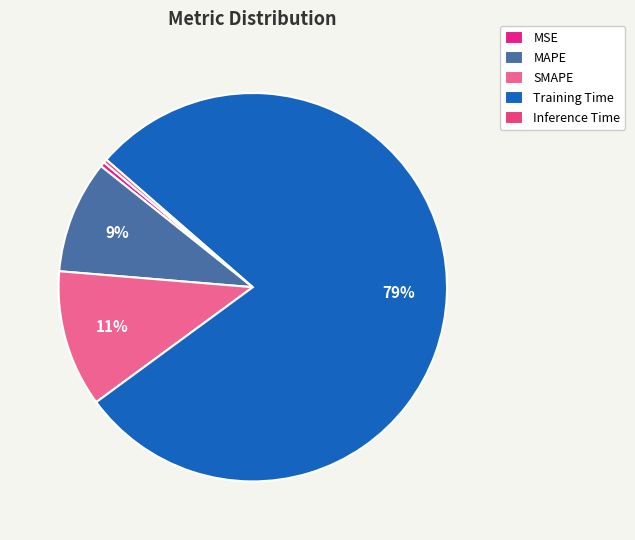

Rank the categories by value from highest to lowest.

Training Time, SMAPE, MAPE, MSE, Inference Time